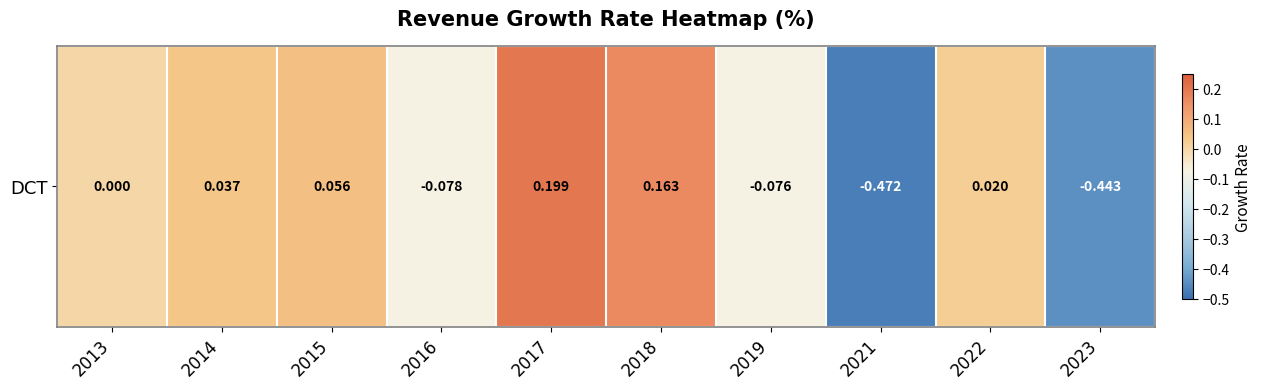

What is the maximum value shown in the chart?

0.2